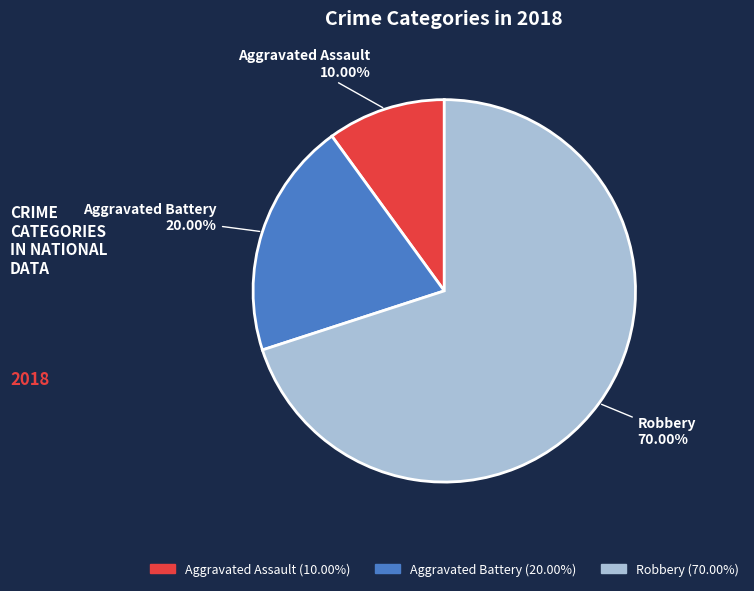

Does any single category account for the majority?

Yes